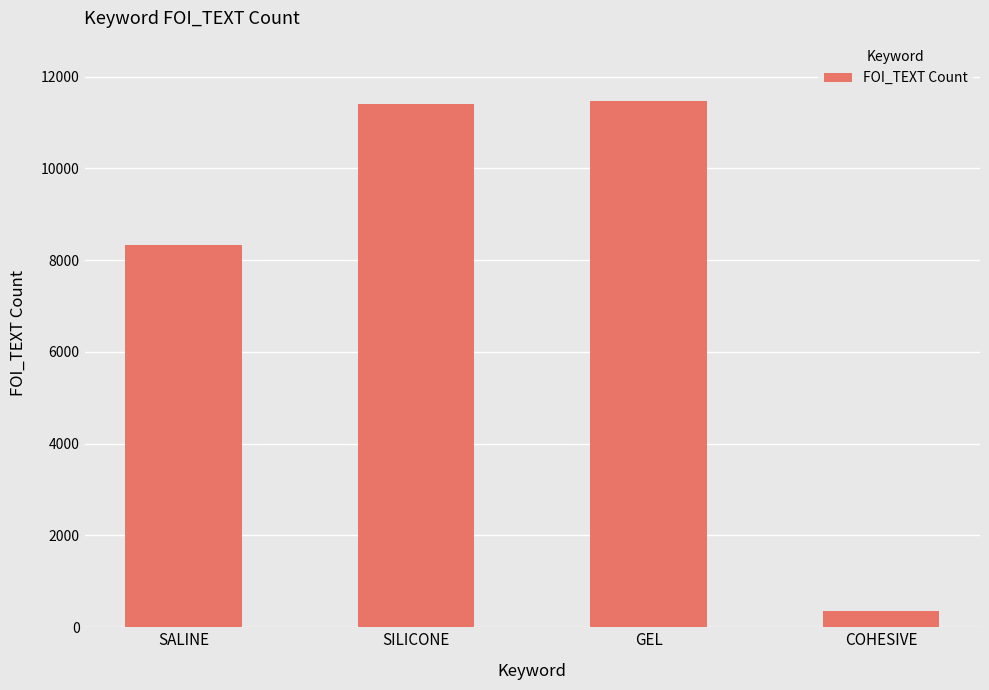

At which category does the chart reach its minimum across all series?

COHESIVE